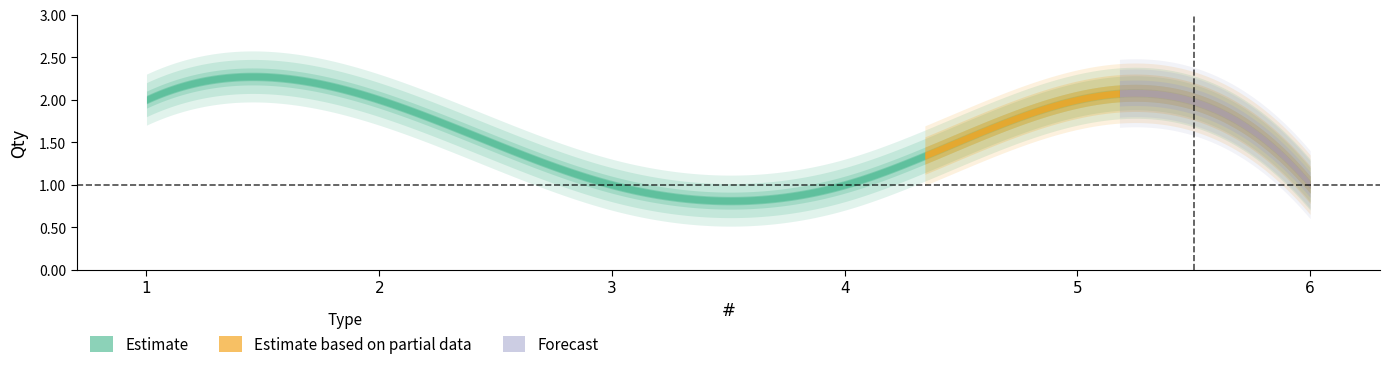

Which category has the lowest value across all series?

3